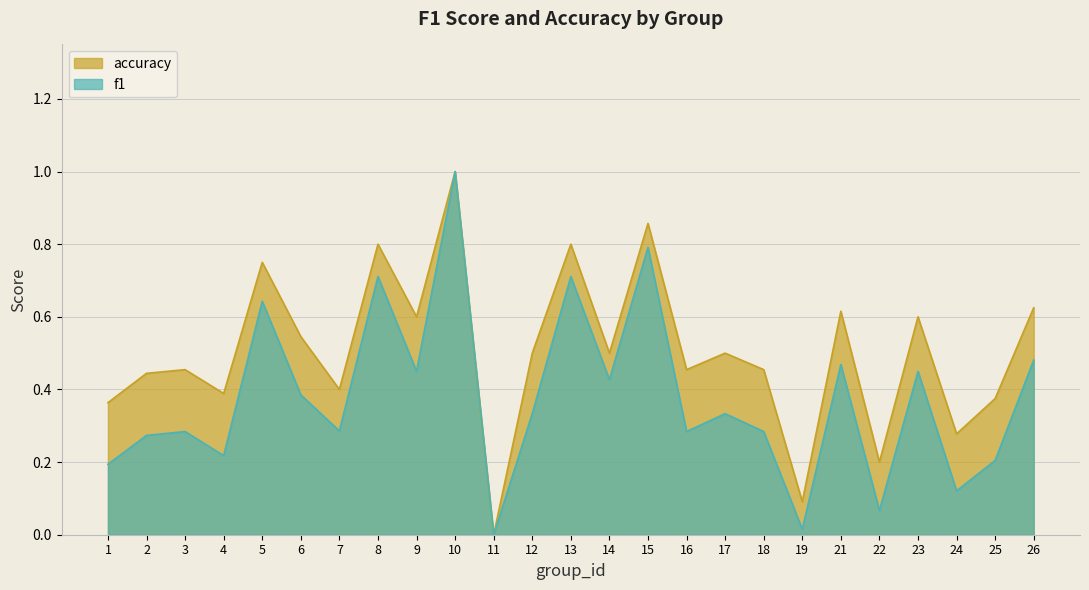

What is the spread (max minus min) of values at 12?

0.2